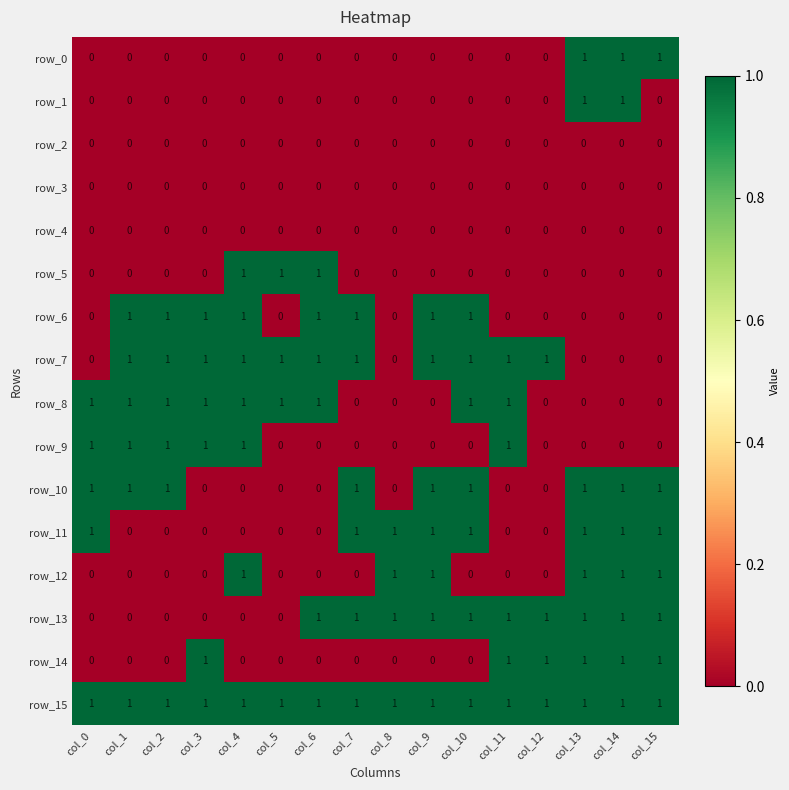

The row_7 series shows 0 at col_10. True or false?

False